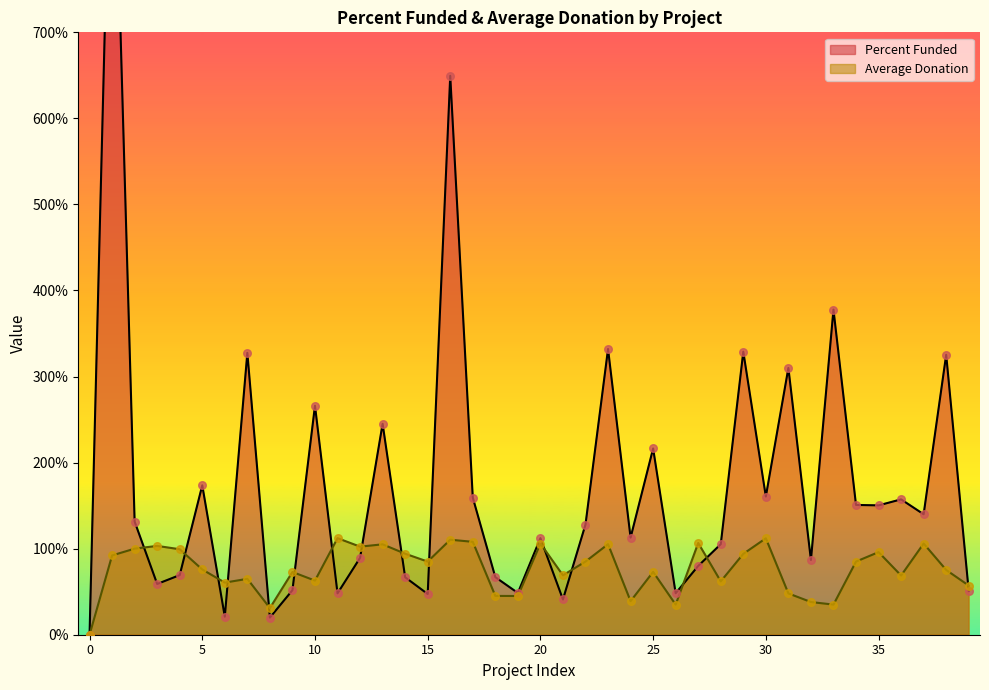

Which series has the largest Y range (max minus min)?

Percent Funded